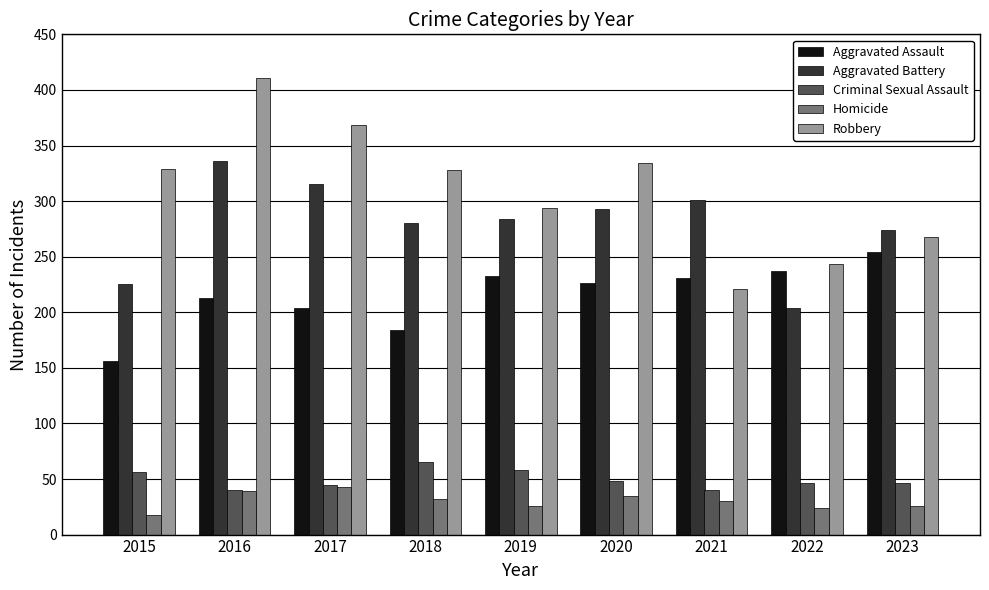

What is the minimum value shown in the chart?

18